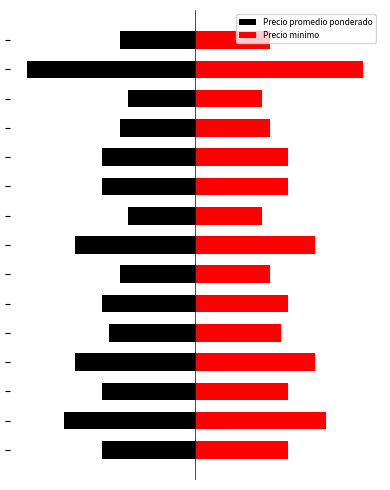

What is the value of the Precio promedio ponderado bar at the 1st from the left?

-0.6